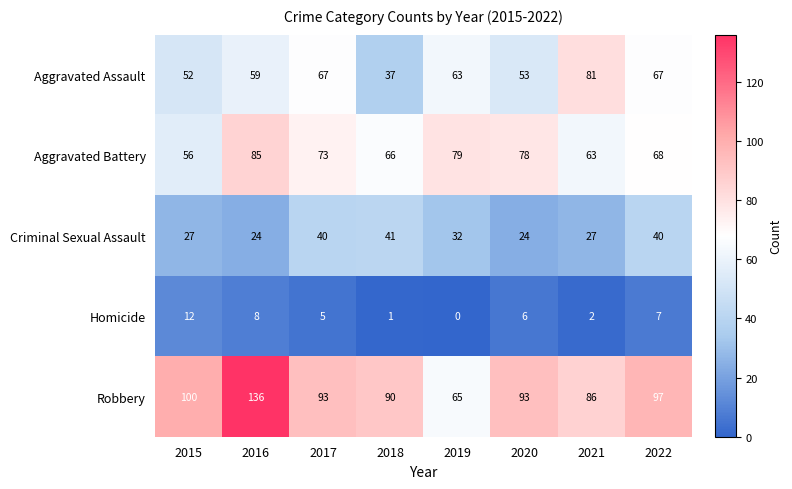

True or false: Robbery has a value of 68 at 2016.

False